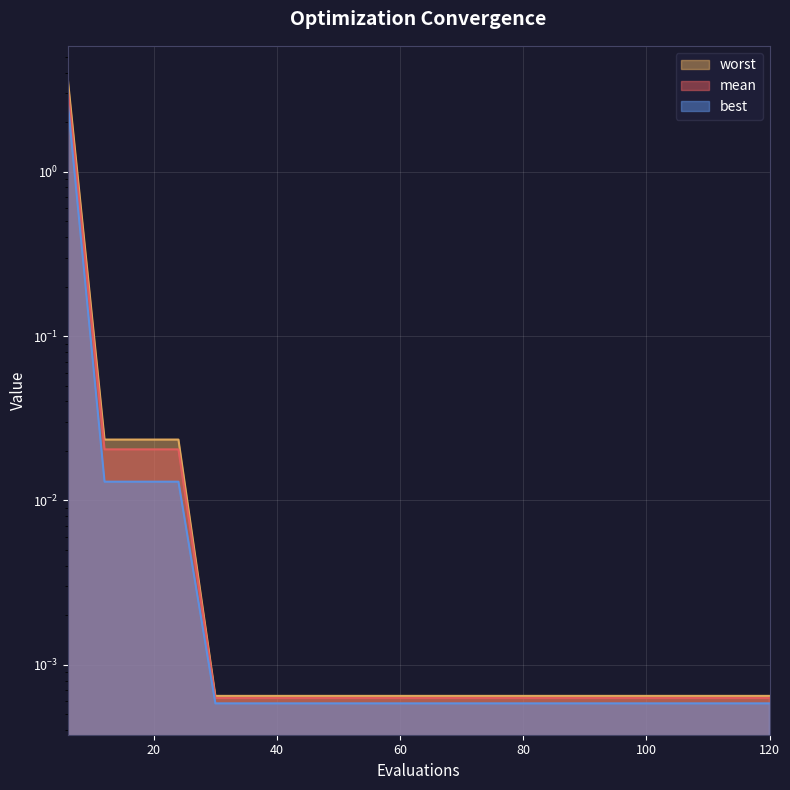

Does the chart display data point markers on the line(s)?

No